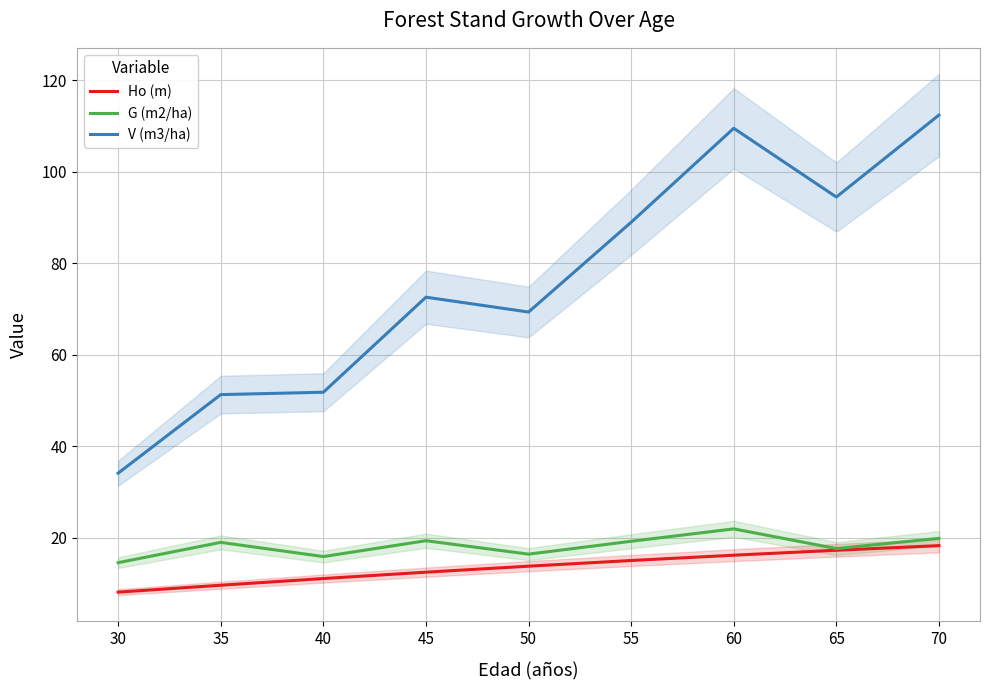

How many values in the G (m2/ha) series are below 19?

4